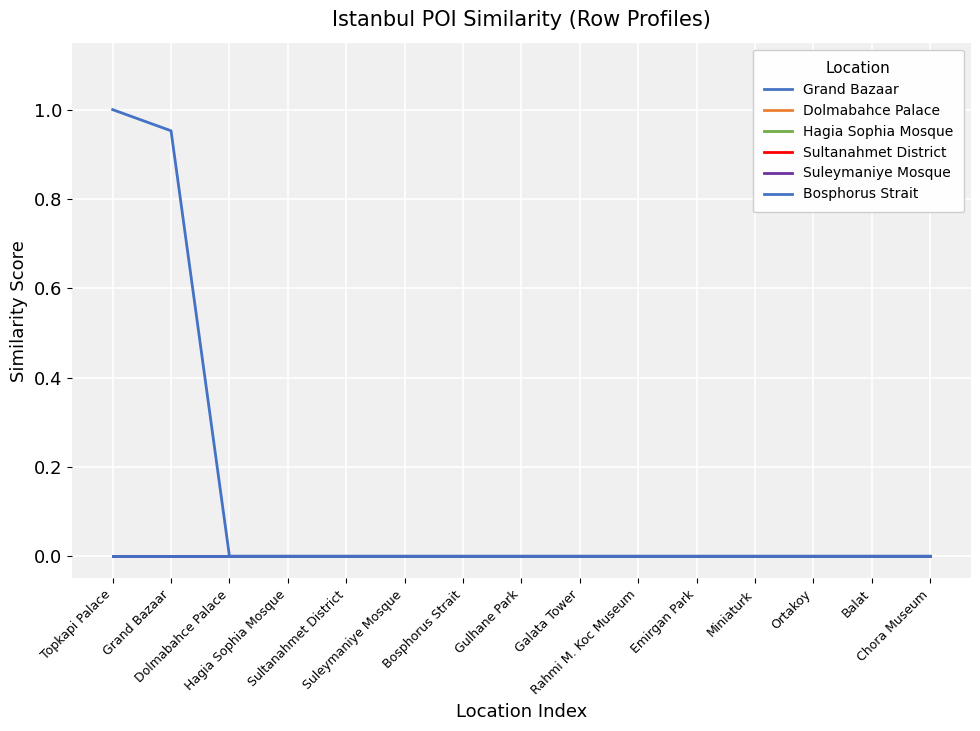

Does the chart display data point markers on the line(s)?

No